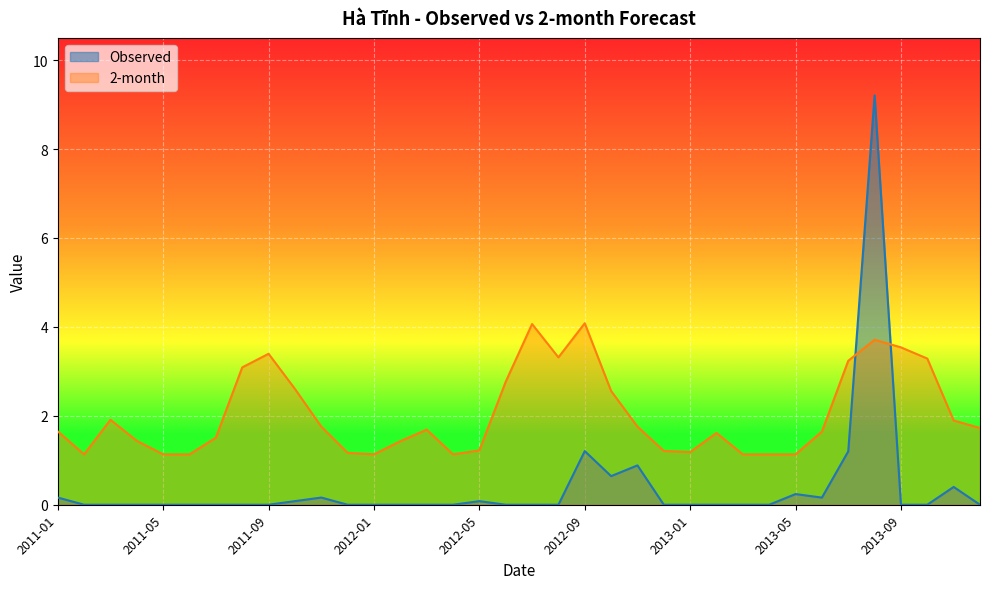

How many series are shown in this chart?

2